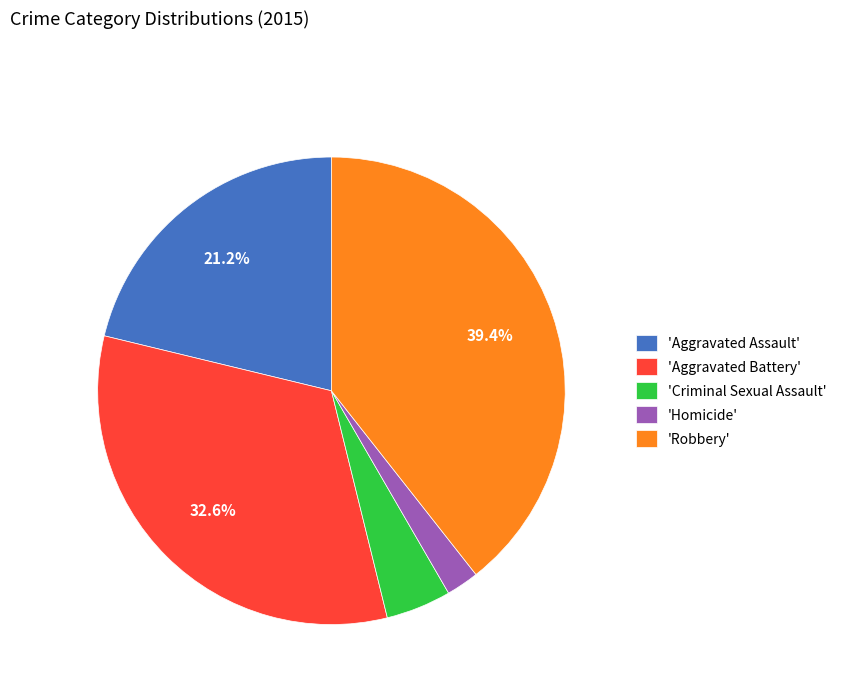

Rank the categories by value from lowest to highest.

'Homicide', 'Criminal Sexual Assault', 'Aggravated Assault', 'Aggravated Battery', 'Robbery'